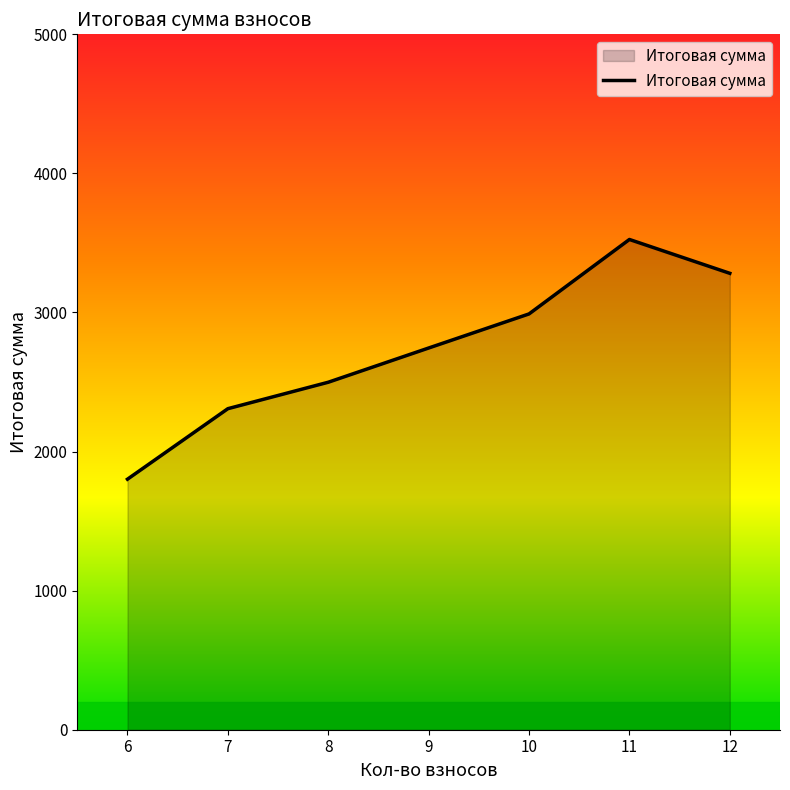

Which category has the highest value across all series?

11